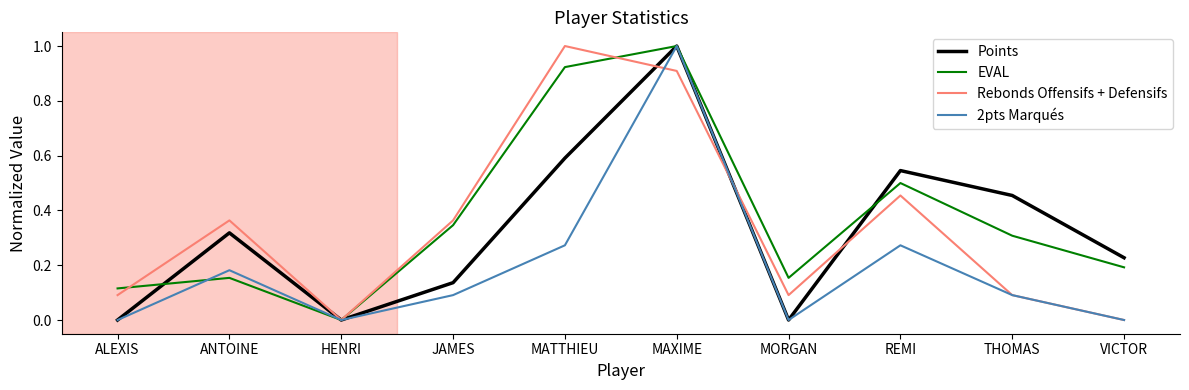

At which category does Points reach its first local peak?

ANTOINE